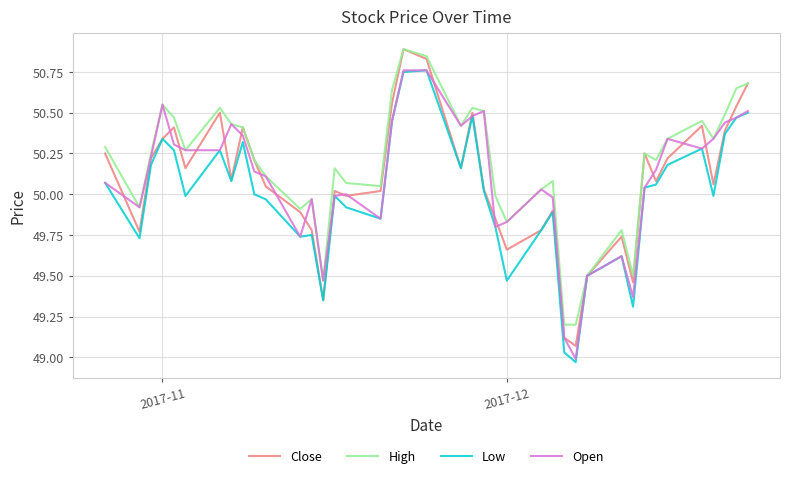

Which series has the largest total across all categories?

High